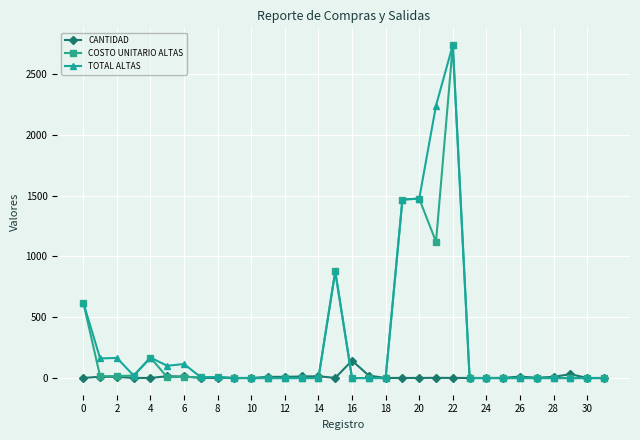

True or false: CANTIDAD has more than 1 points higher than both neighbors.

True